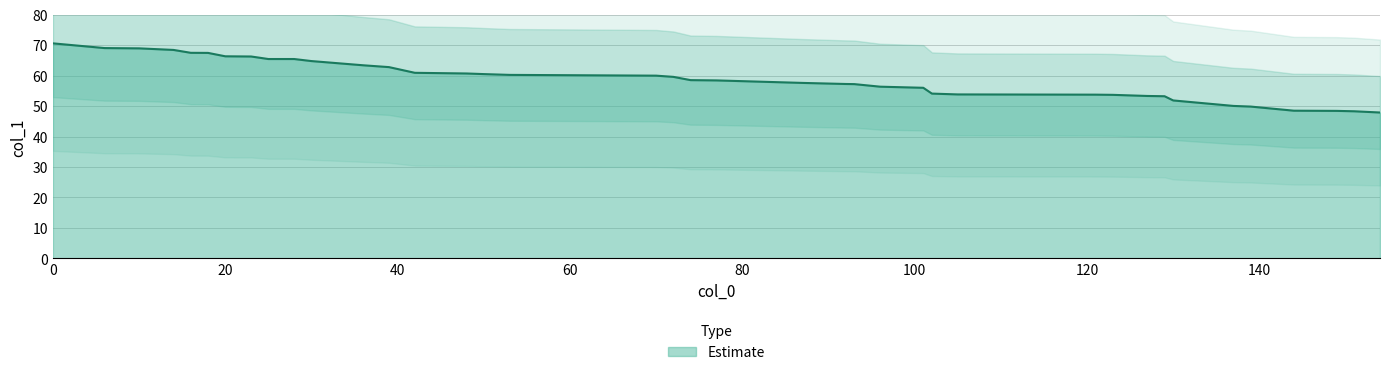

What is the lowest value of the Estimate series?

47.9